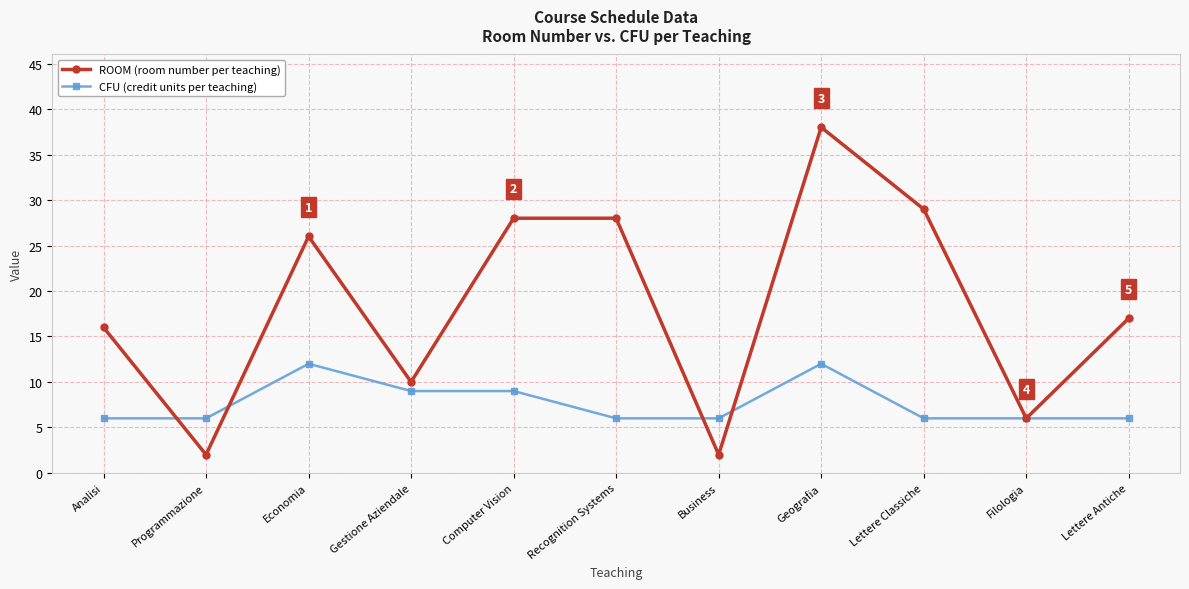

What is the label of the 2nd point from the right?

Filologia